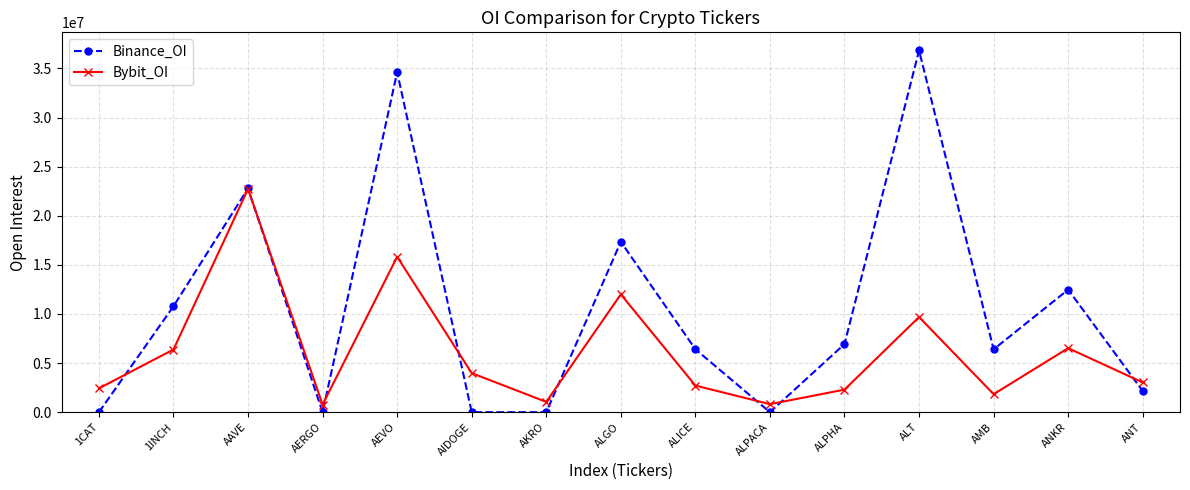

What is the total value across all series at AIDOGE?

3977561